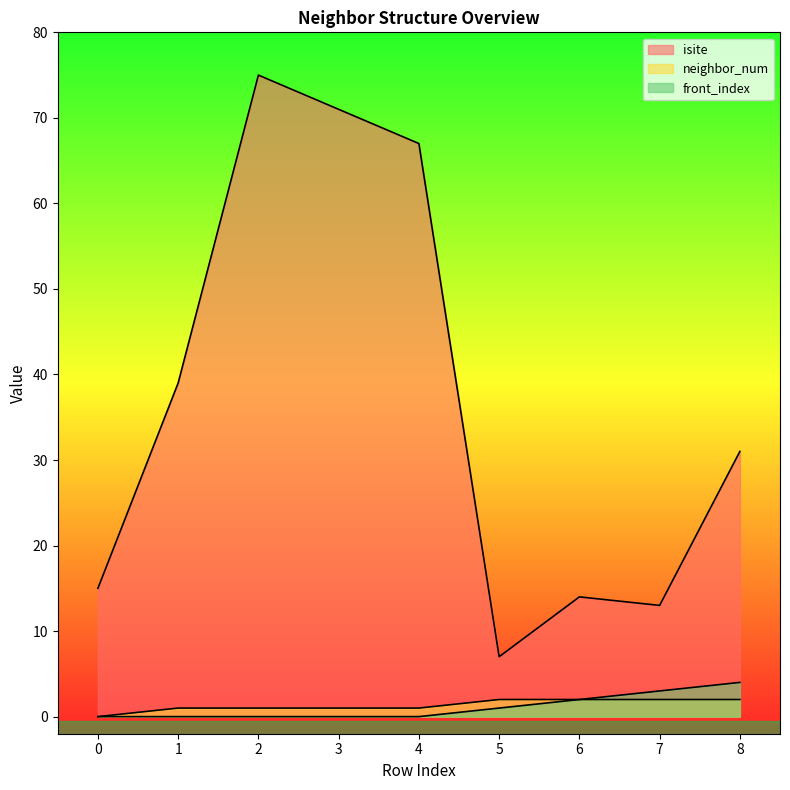

Reading left to right, transcribe all the data shown in this chart.

isite: 15	39	75	71	67	7	14	13	31
neighbor_num: 0	1	1	1	1	2	2	2	2
front_index: 0	0	0	0	0	1	2	3	4